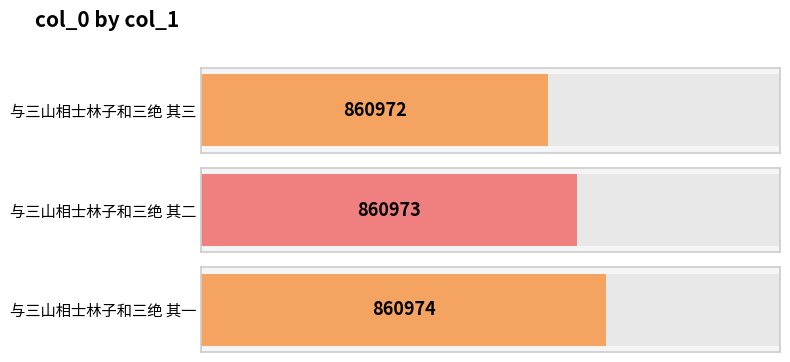

What is the ratio of the value at 与三山相士林子和三绝 其三 to the value at 与三山相士林子和三绝 其二?

1.0